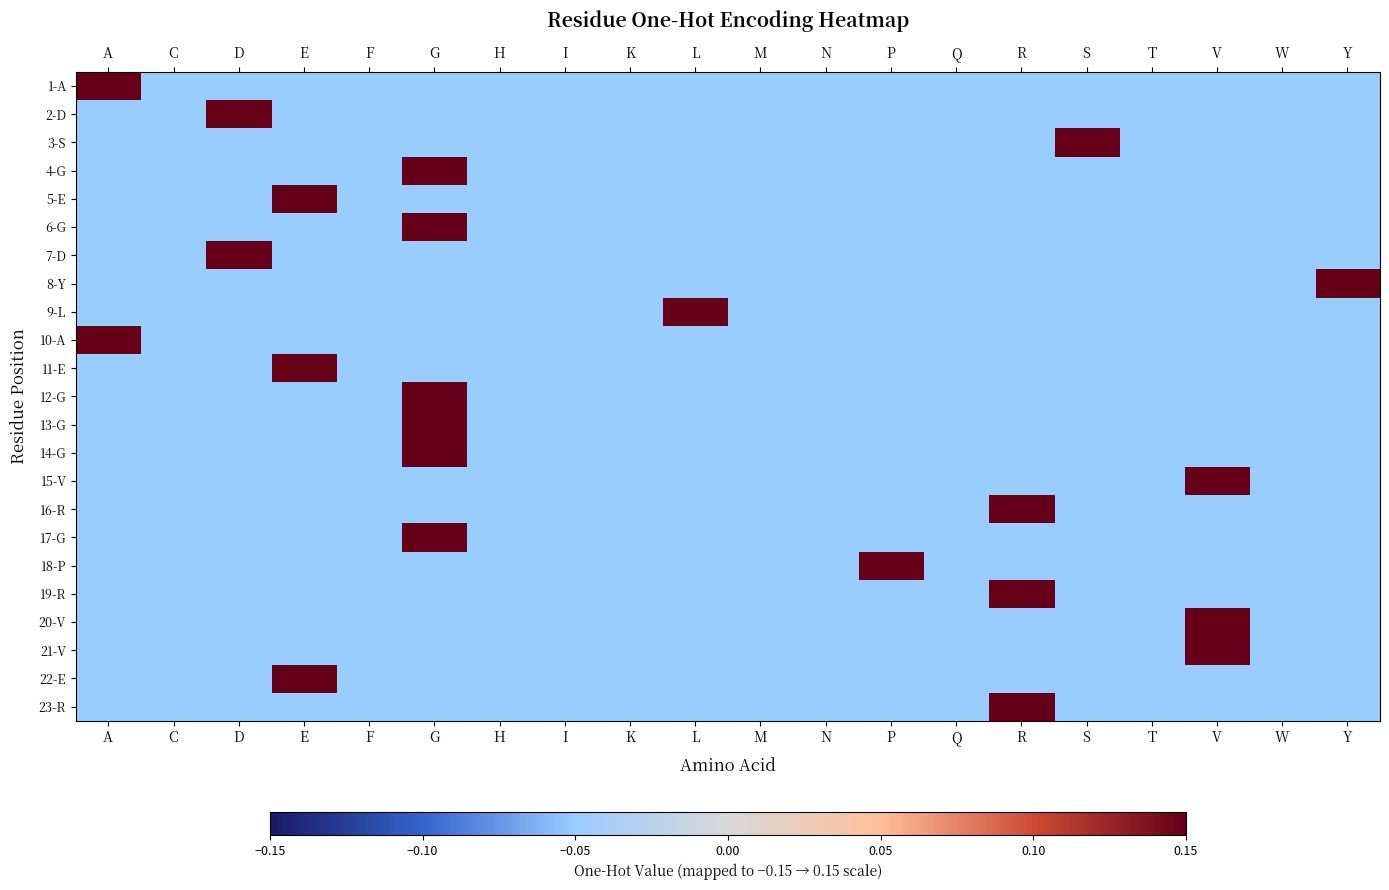

Count the number of data series in this chart.

23